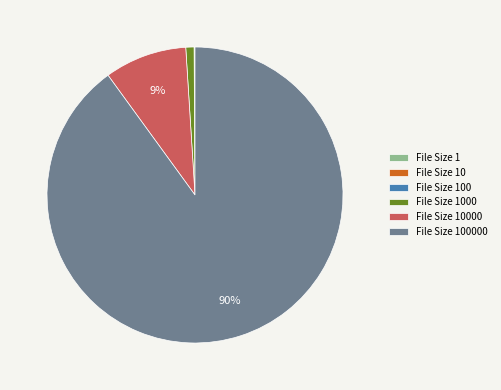

To the nearest percent, what is the difference between the largest and smallest slice percentages?

90%